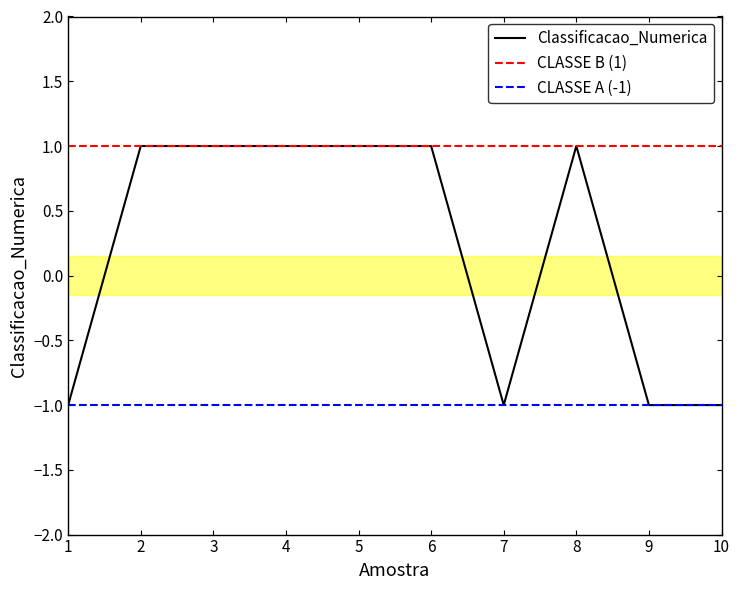

How many categories are shown in the chart?

10